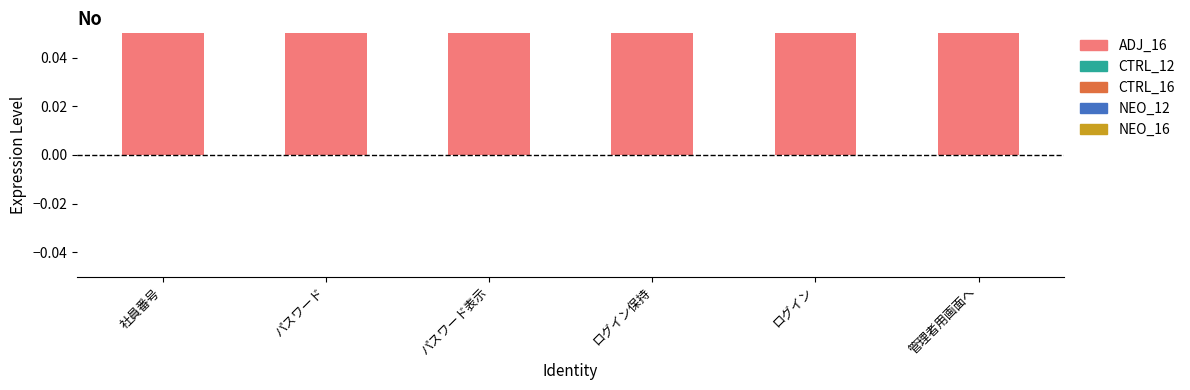

The chart shows a value of 1 at ログイン保持. True or false?

False